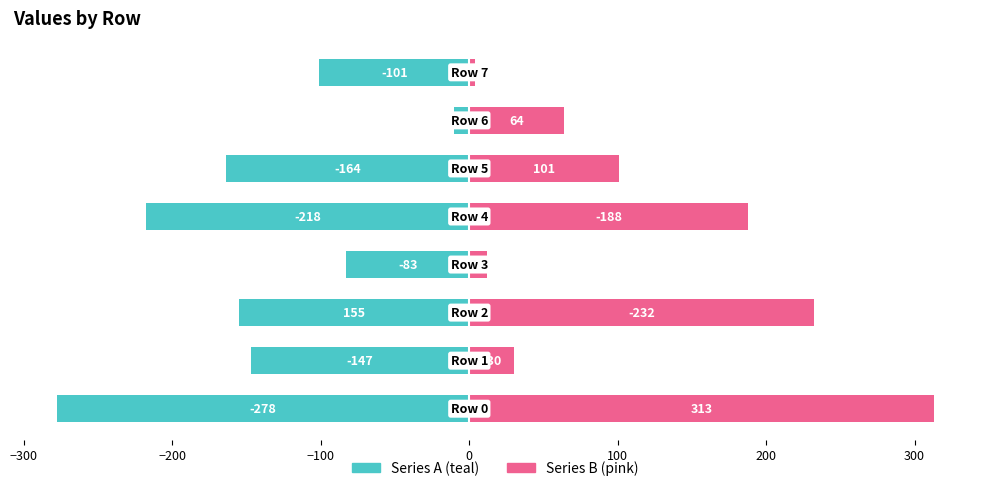

How many data points in Series B (pink) are above 101?

3